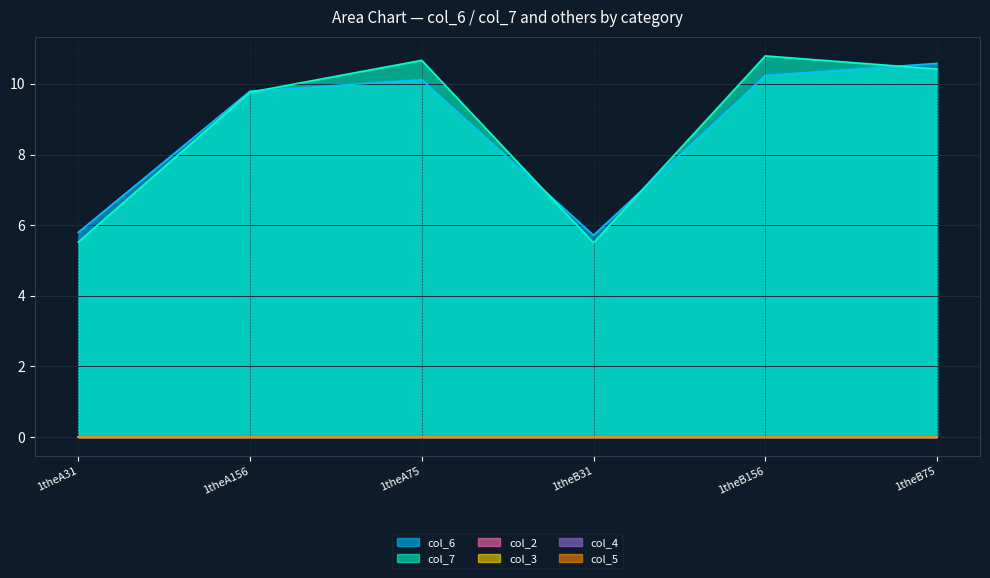

Reading left to right, extract all data points from this chart.

col_6: 1theA31=5.8	1theA156=9.8	1theA75=10.1	1theB31=5.7	1theB156=10.2	1theB75=10.6
col_7: 1theA31=5.5	1theA156=9.8	1theA75=10.7	1theB31=5.5	1theB156=10.8	1theB75=10.4
col_2: 1theA31=0.0	1theA156=0.0	1theA75=0.0	1theB31=0.0	1theB156=0.0	1theB75=0.0
col_3: 1theA31=0.0	1theA156=0.0	1theA75=0.0	1theB31=0.0	1theB156=0.0	1theB75=0.0
col_4: 1theA31=0.0	1theA156=0.0	1theA75=0.0	1theB31=0.0	1theB156=0.0	1theB75=0.0
col_5: 1theA31=0.0	1theA156=0.0	1theA75=0.0	1theB31=0.0	1theB156=0.0	1theB75=0.0